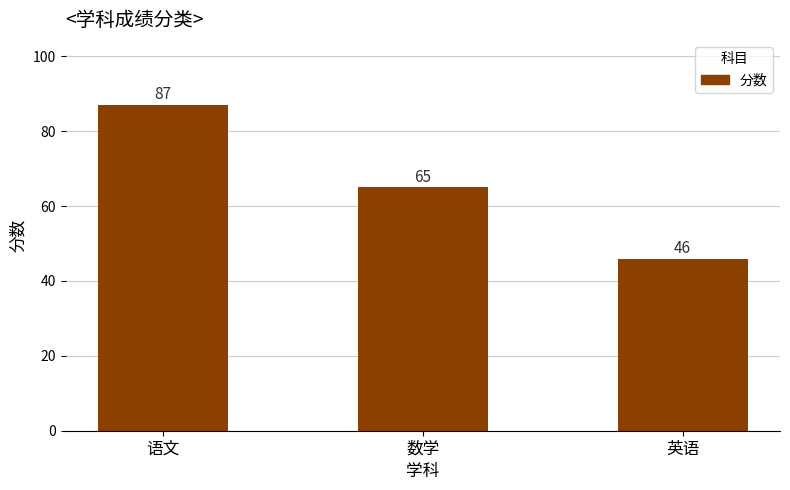

What is the value of the 2nd bar from the left?

65